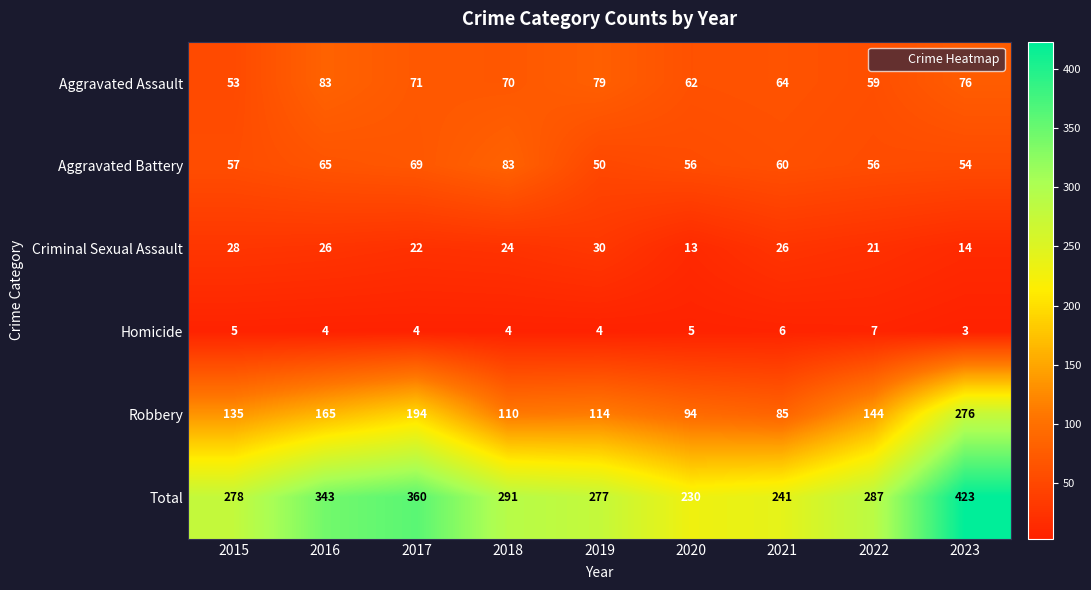

The value of Aggravated Assault at 2017 is 71. True or false?

True